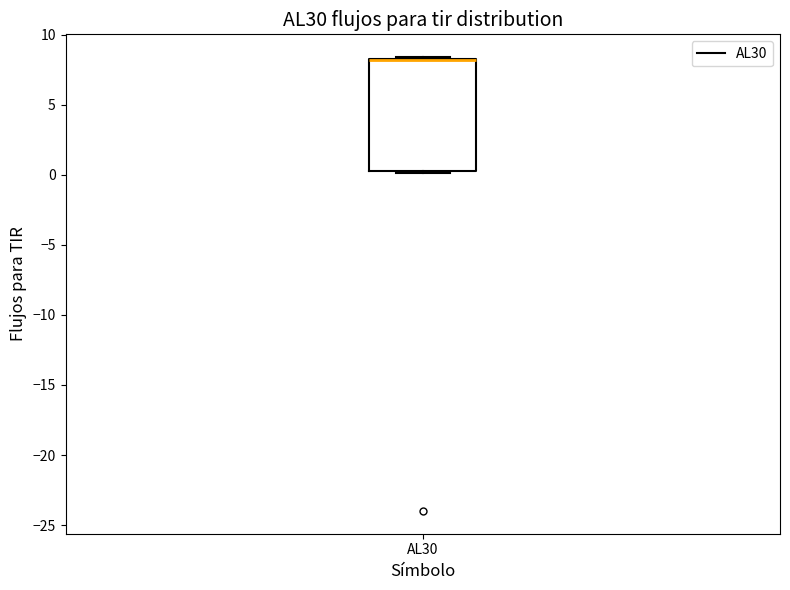

Transcribe this box plot: give where the median line is, the range the box spans, and where the two whiskers end, as read against the y-axis. The values are not printed on the chart, so give them approximately, as read against the axis.

median 8.0 (drawn on the box's upper edge), box 0.5 to 8.5, whiskers 0.0 to 8.5